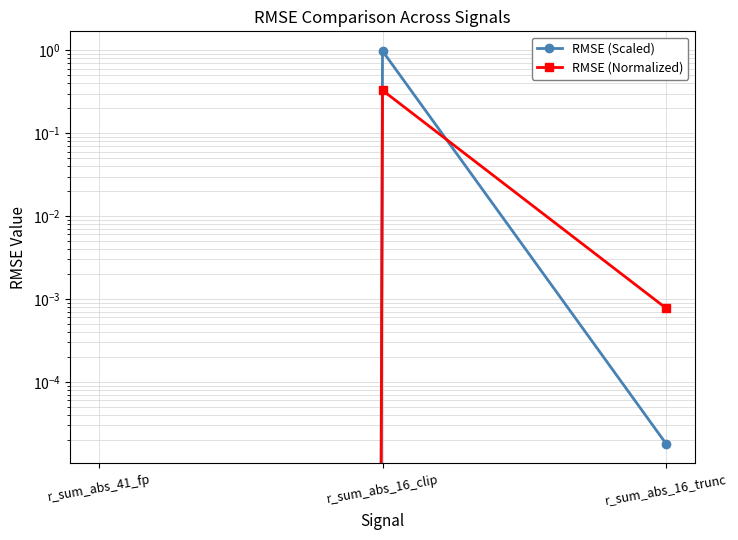

Which category has the highest value in the RMSE (Normalized) series?

r_sum_abs_16_clip